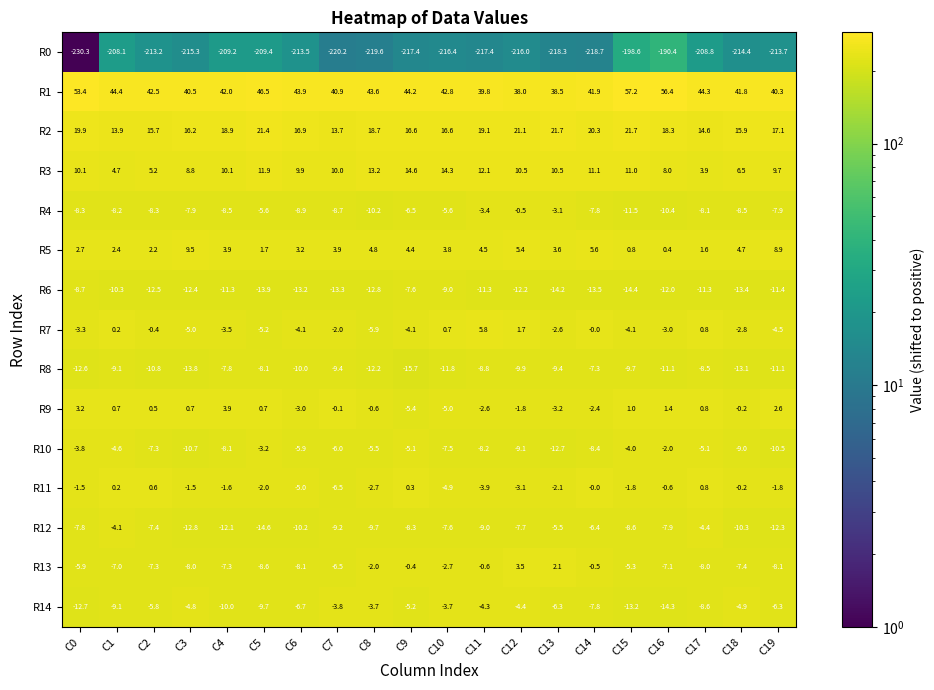

The R12 series shows -10.8 at C0. True or false?

False